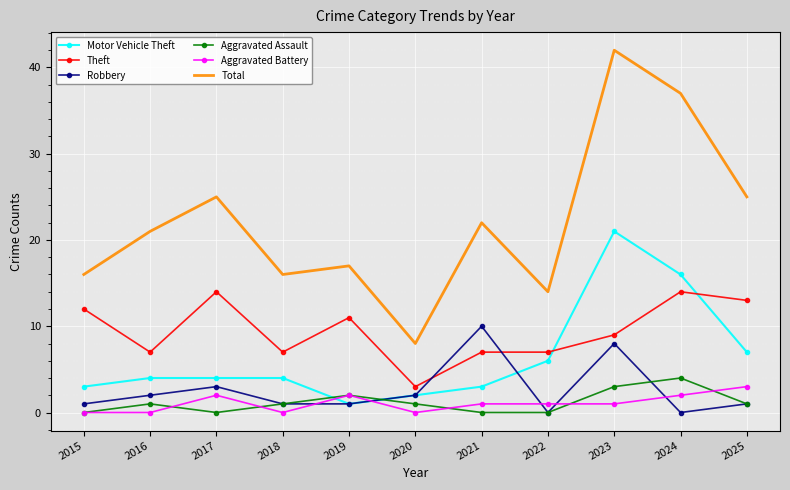

What are all the series names shown in the legend?

Motor Vehicle Theft, Theft, Robbery, Aggravated Assault, Aggravated Battery, Total